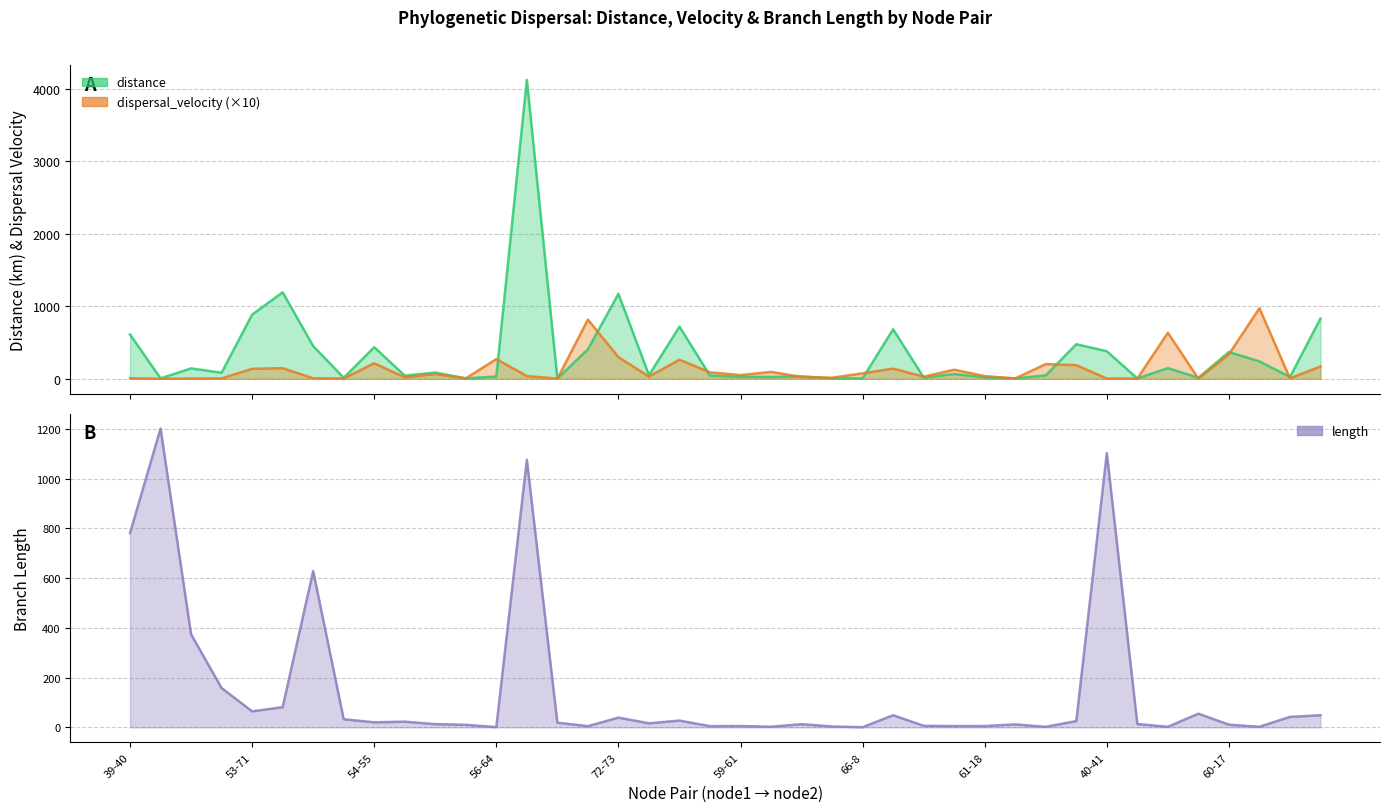

Where is the first local minimum for length?

53-71